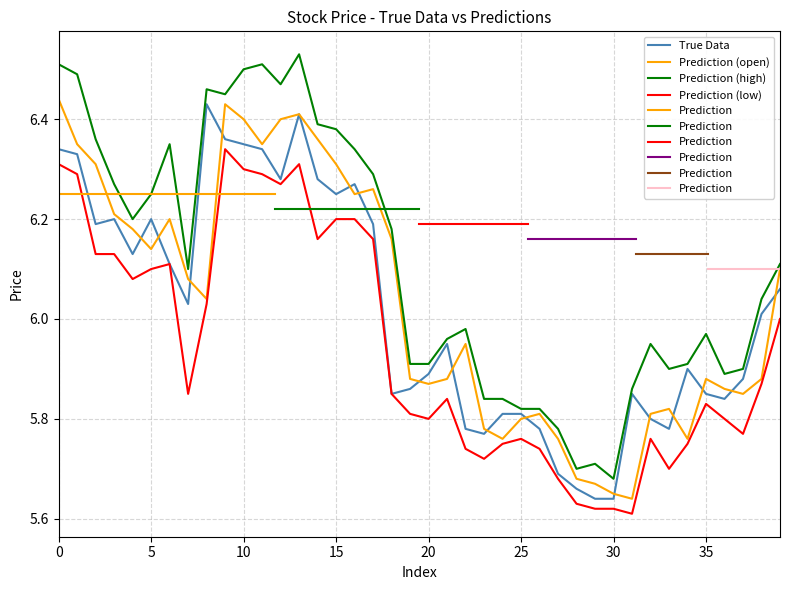

True or false: open and high cross at least once.

False